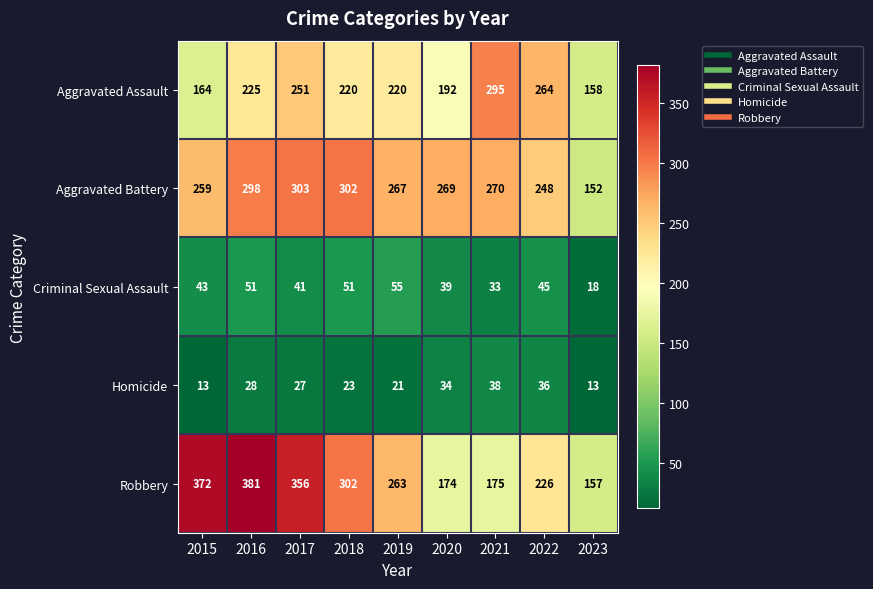

What is the smallest value displayed?

13